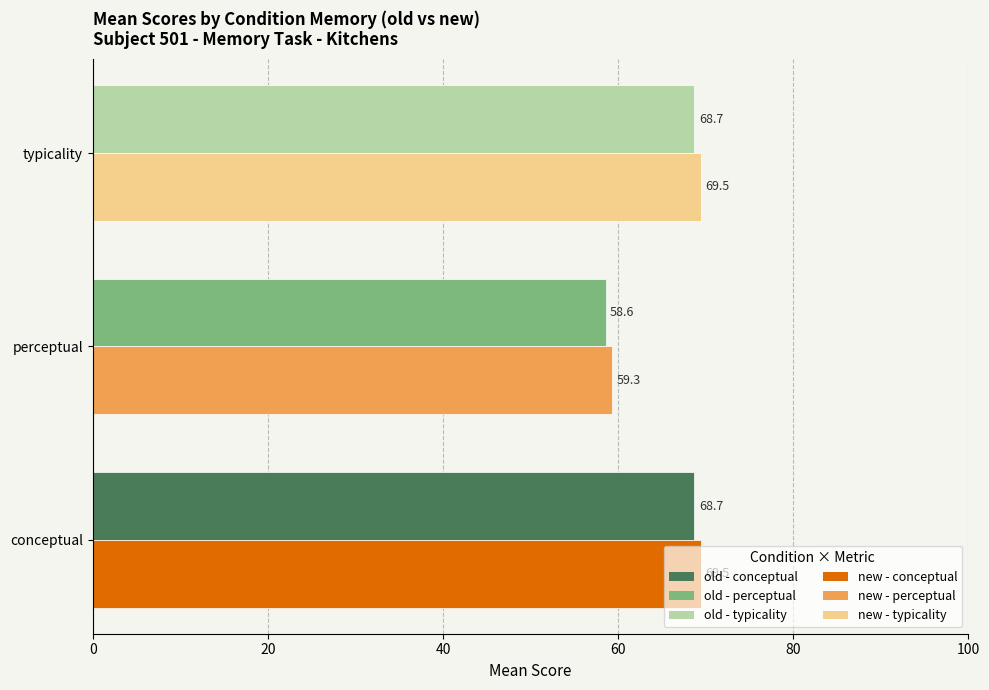

What is the maximum value shown in the chart?

69.5